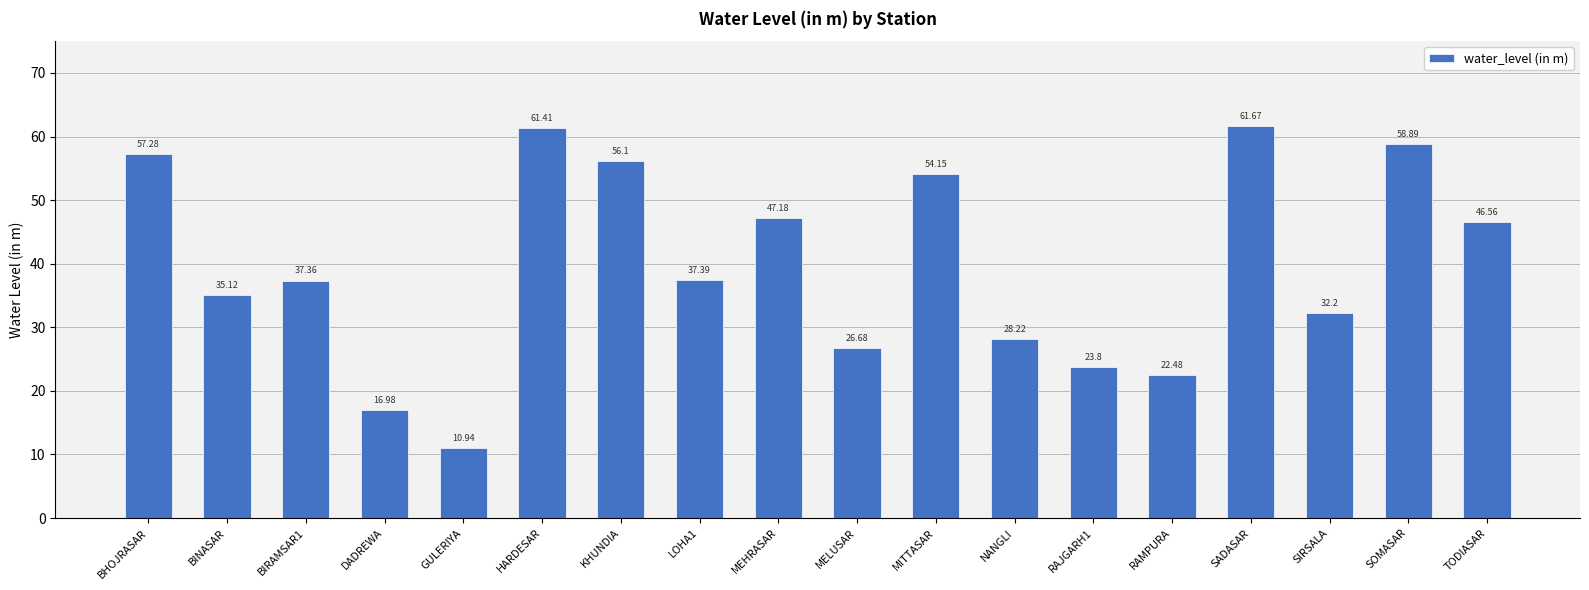

Approximately how many times larger is the value at BIRAMSAR1 compared to KHUNDIA?

0.7